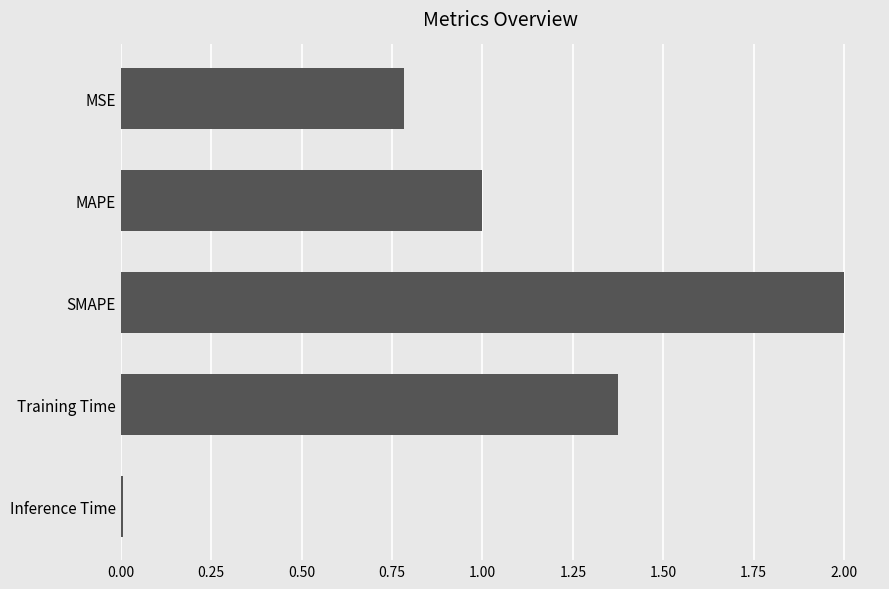

How many data points does each series have?

5